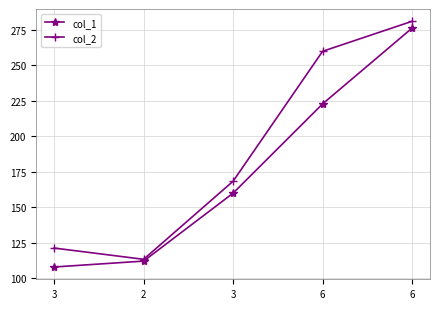

What are all the series names shown in the legend?

col_1, col_2